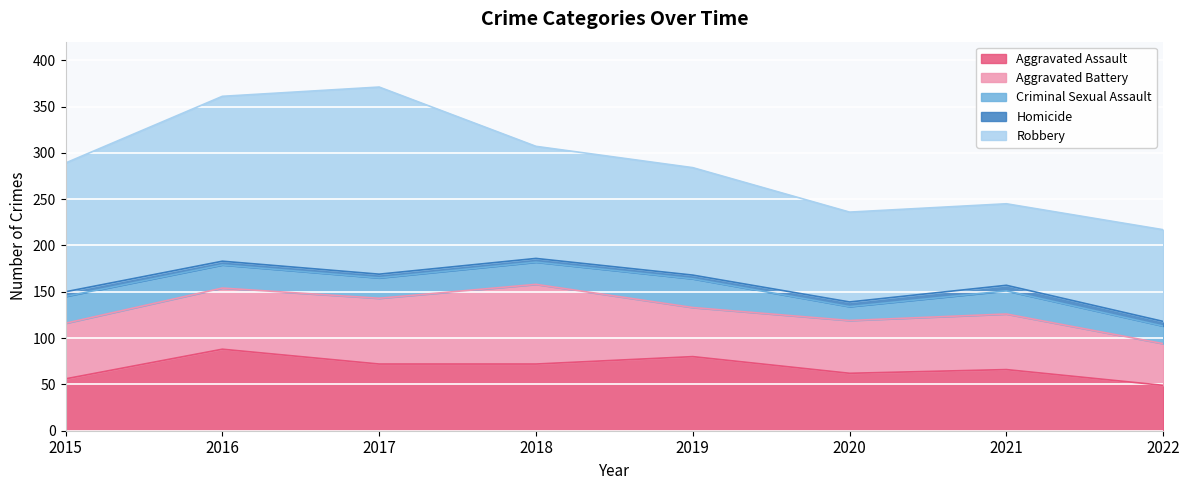

What is the total value across all series at 2018?

307